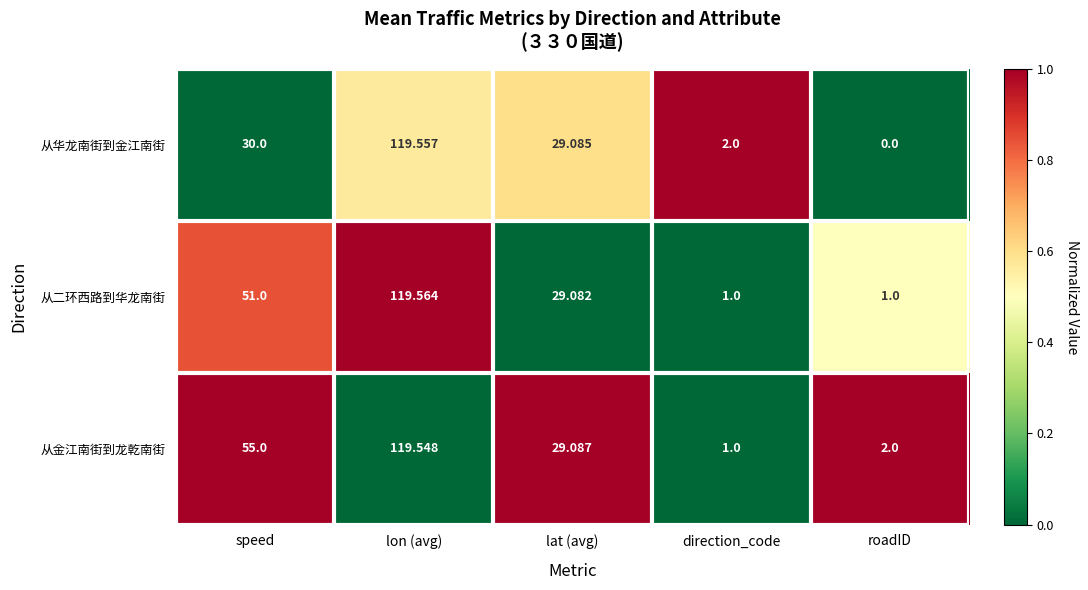

Which category has the lowest value in the 从金江南街到龙乾南街 series?

direction_code